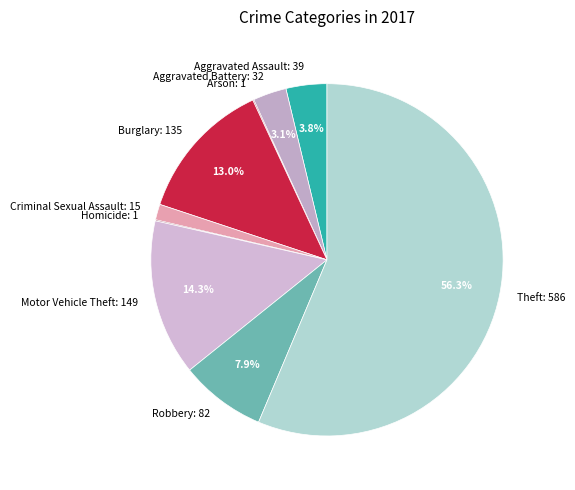

Combined, do Burglary: 135 and Criminal Sexual Assault: 15 account for over 50%?

No